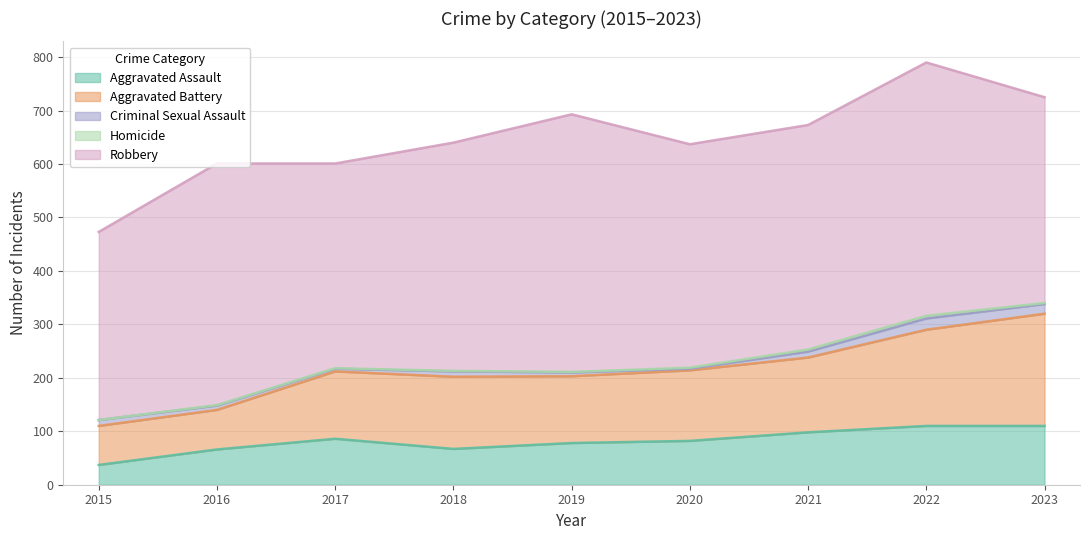

The value of Aggravated Assault at 2020 is 82. True or false?

True